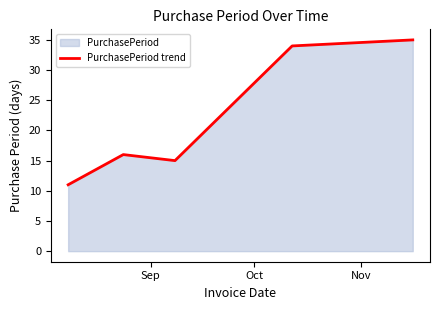

What is the maximum value shown in the chart?

35